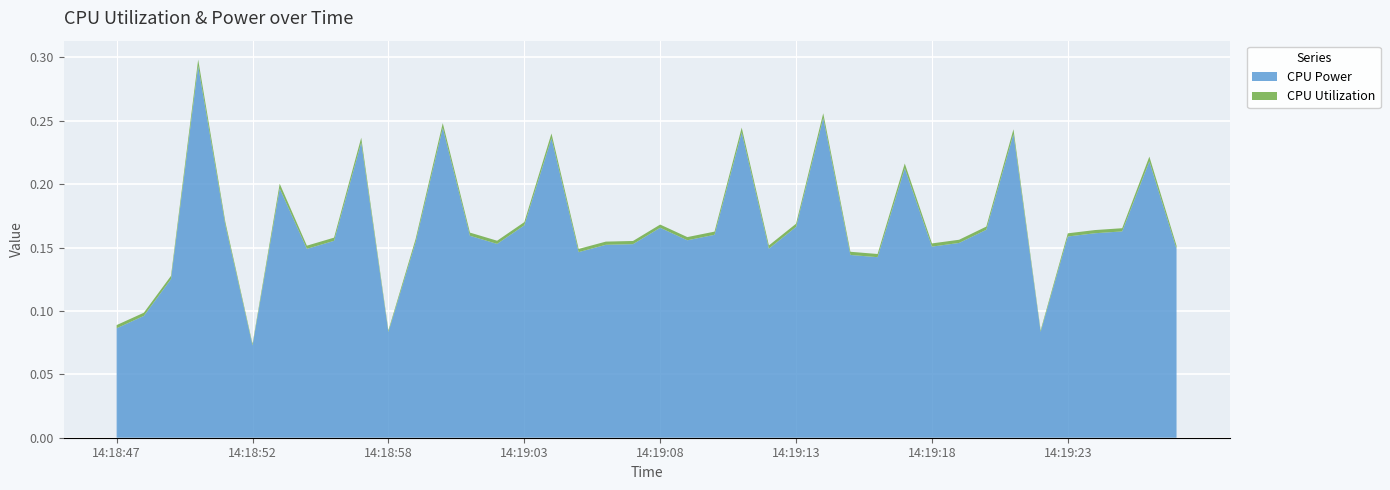

Which category has the lowest value in the CPU Power series?

14:18:52